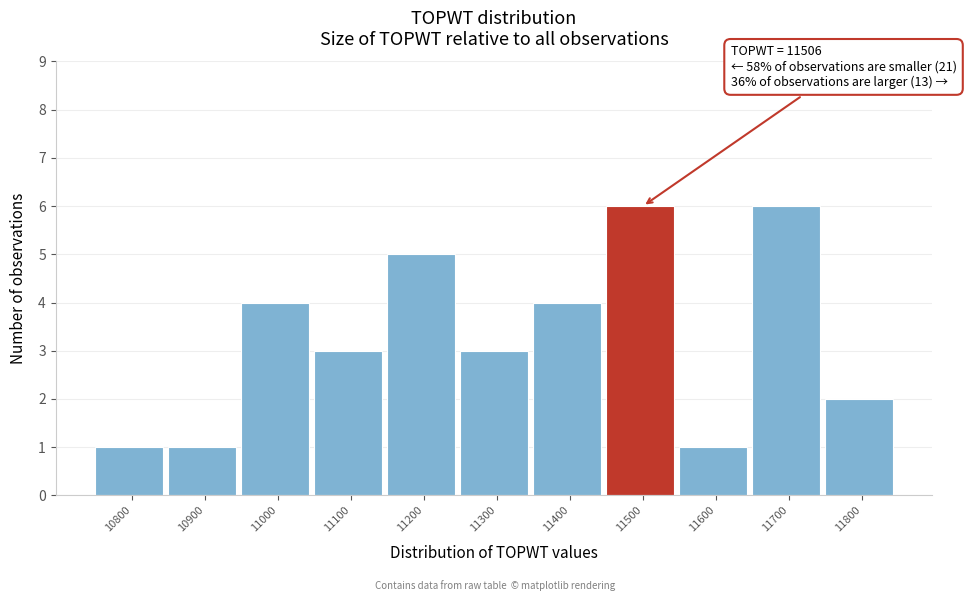

Reading right to left, list all the values displayed in this chart.

11800=2	11700=6	11600=1	11500=6	11400=4	11300=3	11200=5	11100=3	11000=4	10900=1	10800=1